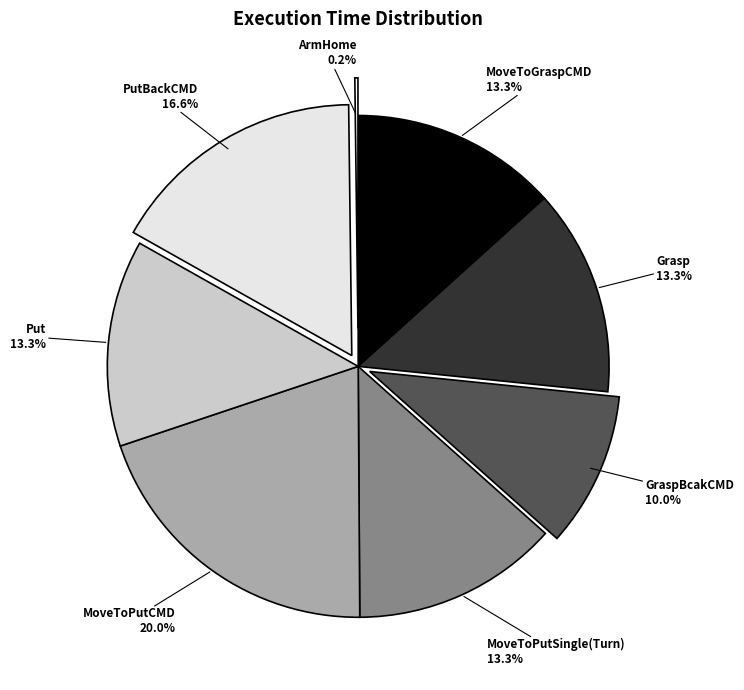

Is there a majority slice in this chart?

No